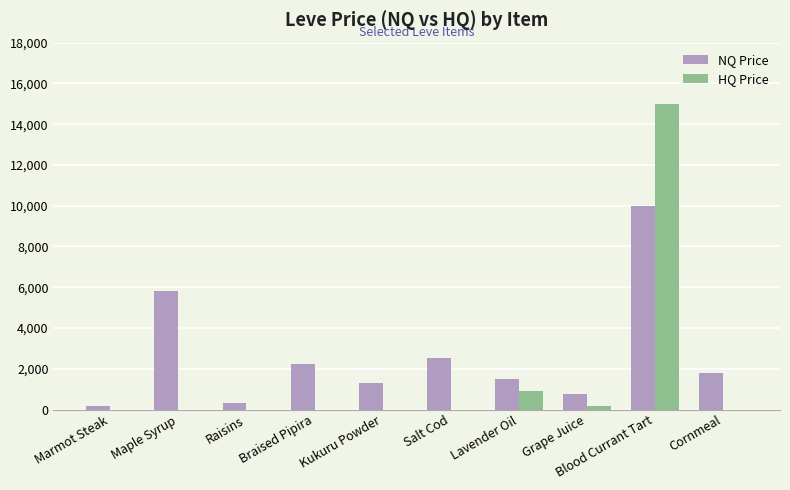

Which category has the highest value in the NQ Price series?

Blood Currant Tart